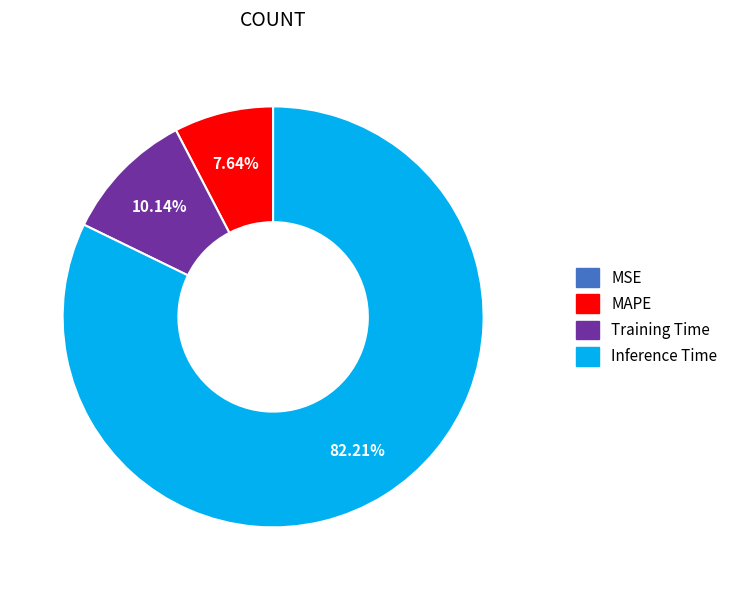

Does any single category account for the majority?

Yes